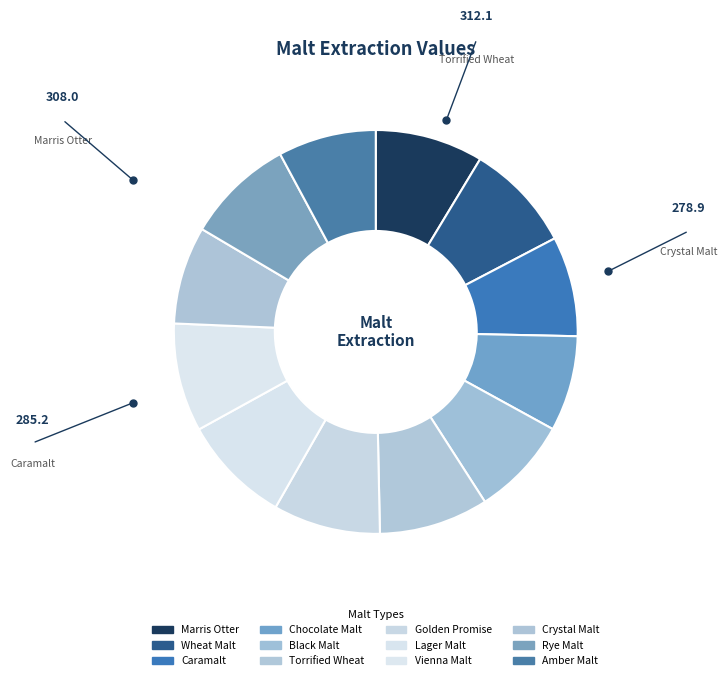

How many slices are in this pie chart?

12